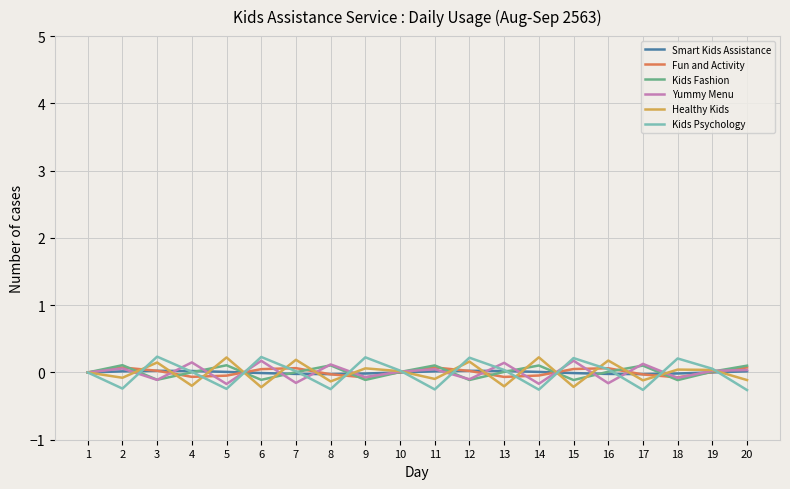

How many values in Fun and Activity are below zero?

8